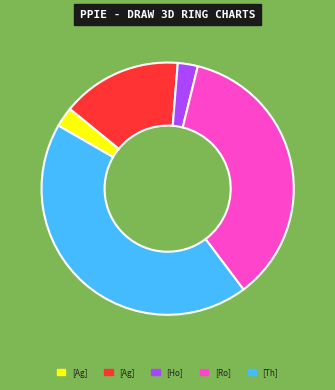

Does any single category account for the majority?

No